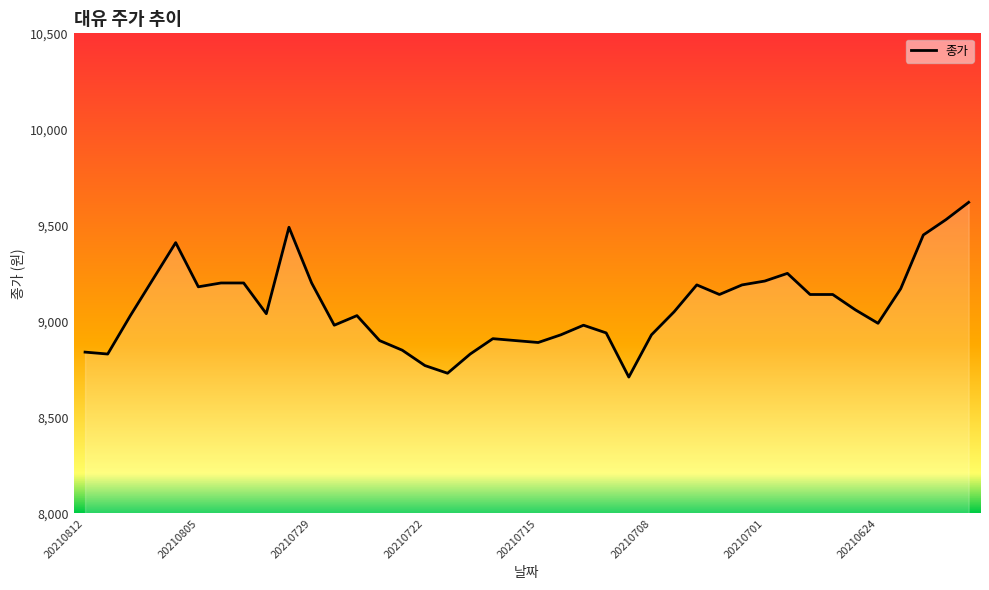

What is the greatest value displayed?

9620